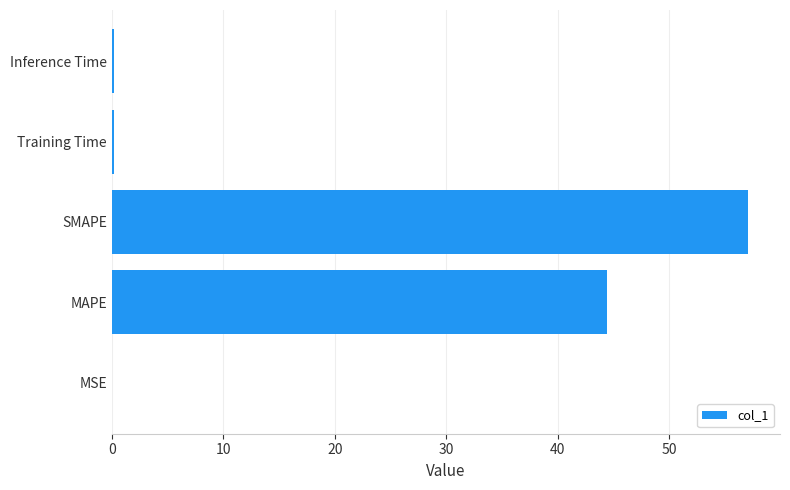

What is the approximate value at SMAPE?

57.1